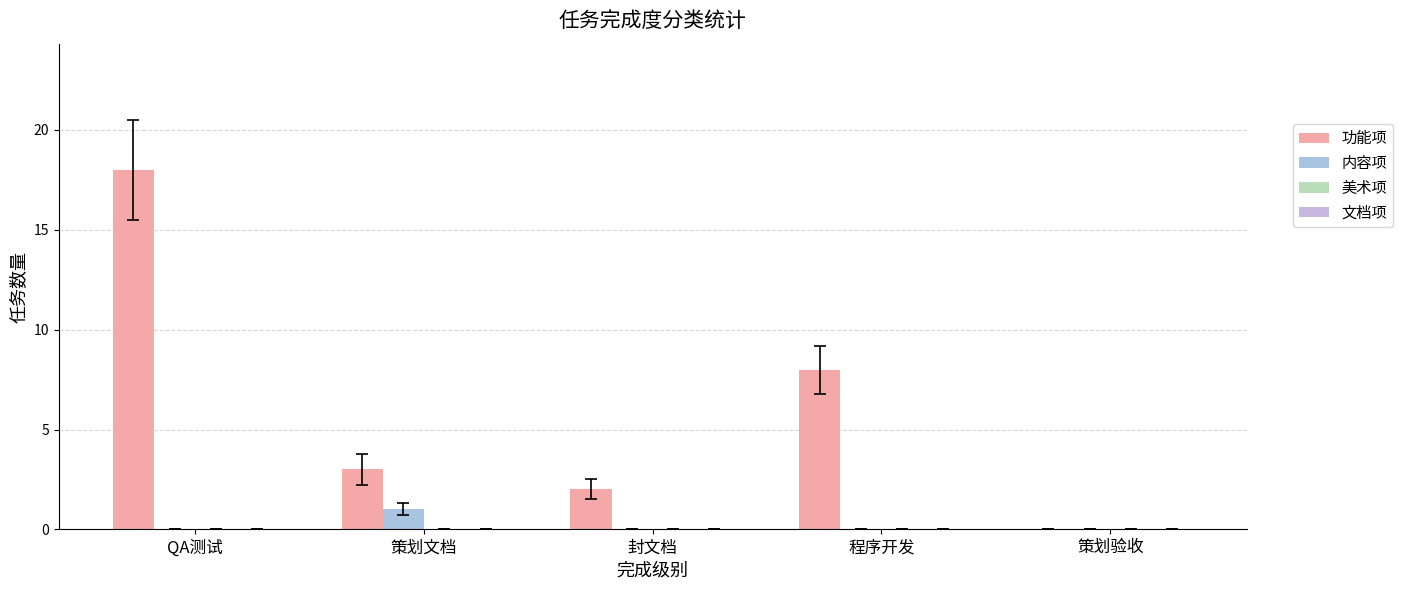

Which category has the highest value across all series?

QA测试